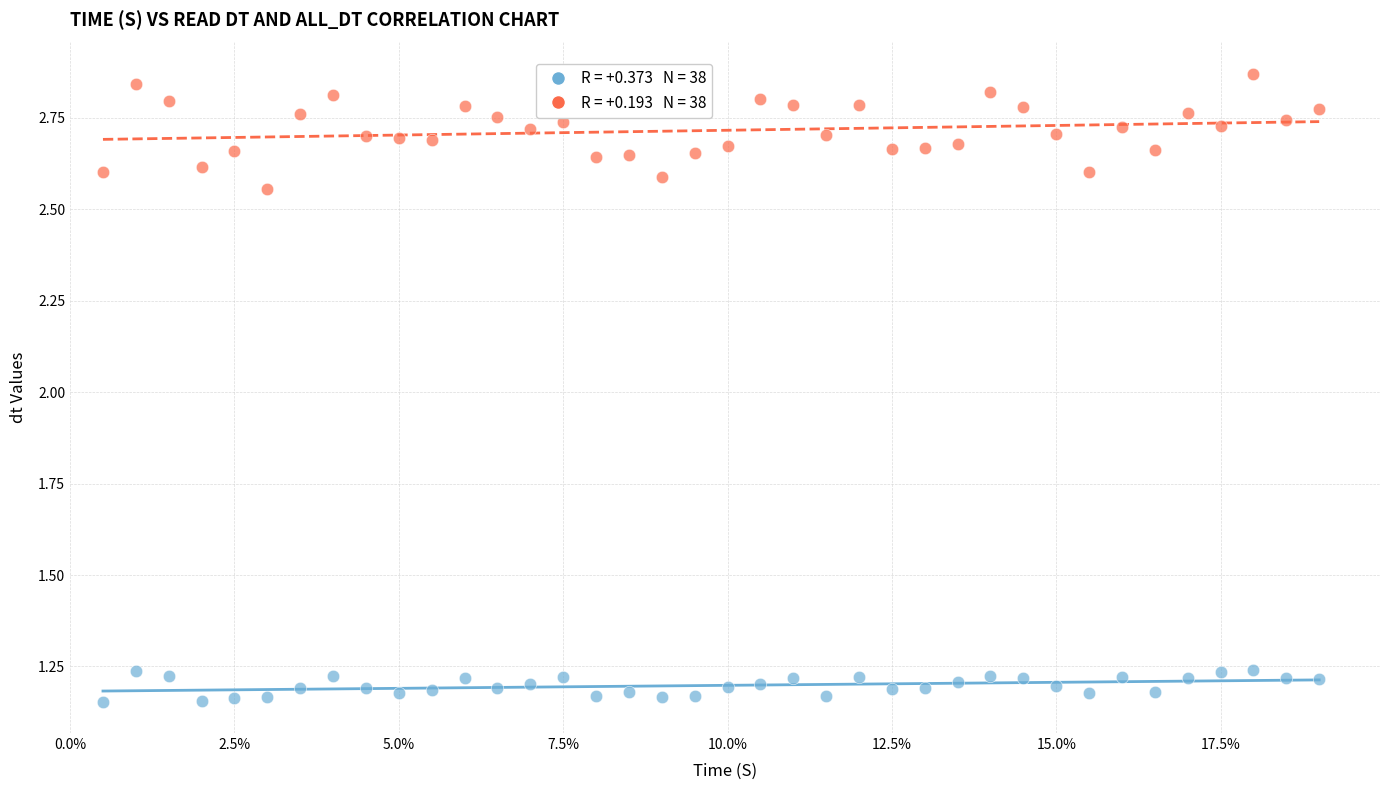

Across all data points, what is the range of Y values (max minus min)?

1.7